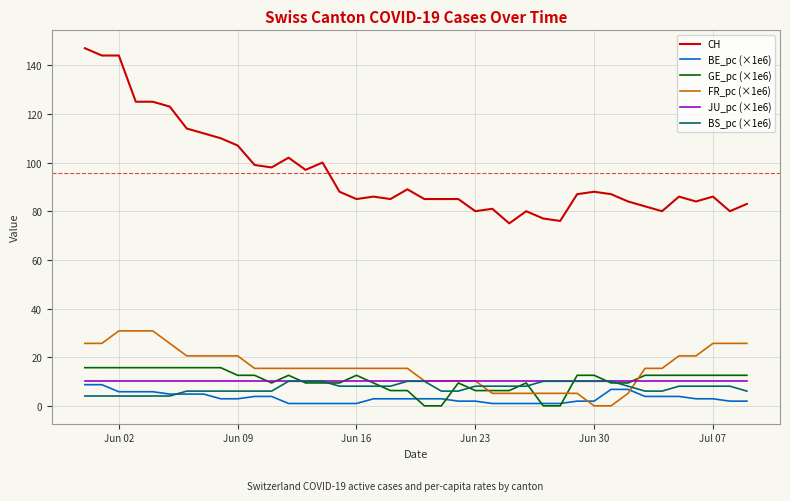

Which series has the largest total across all categories?

CH